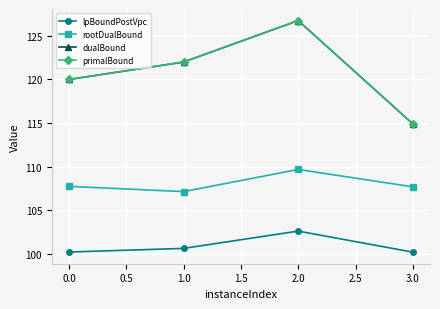

Does the chart display data point markers on the line(s)?

Yes